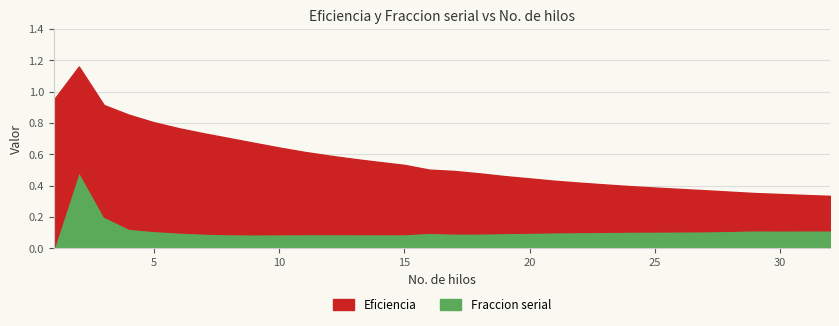

What is the difference between the highest and lowest values at 7?

0.5